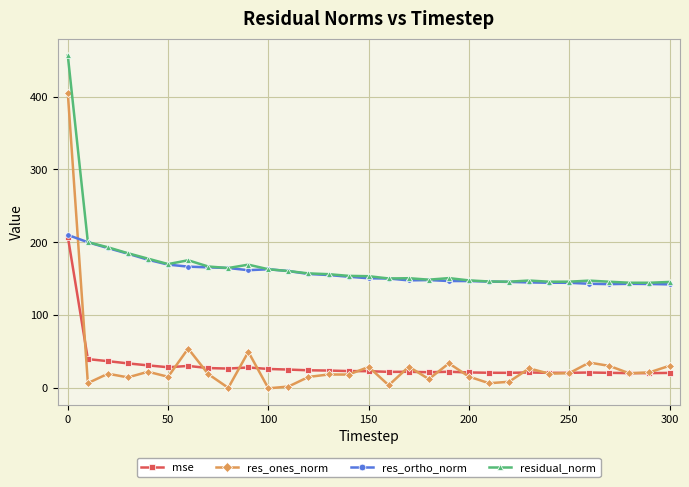

At how many categories does at least one series exceed 374?

1